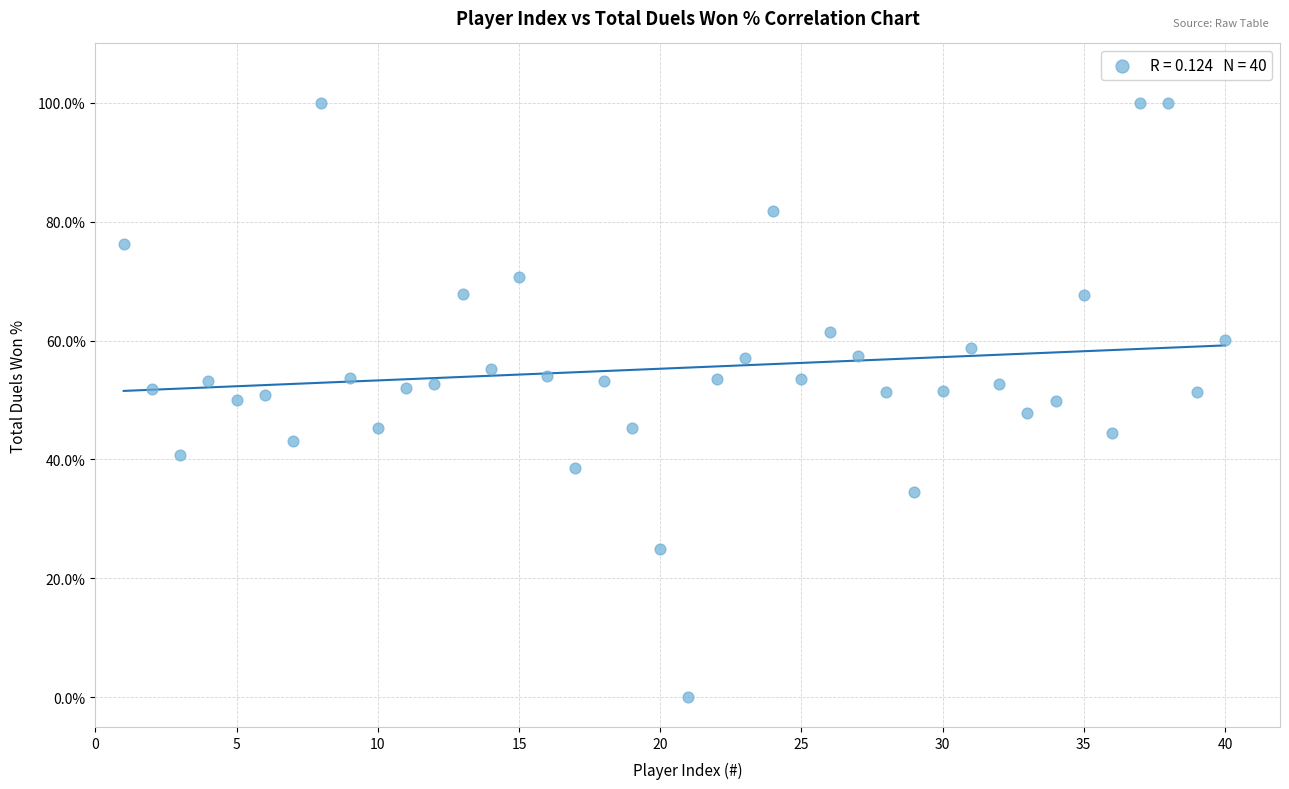

What is the range of X values (max minus min)?

39.0